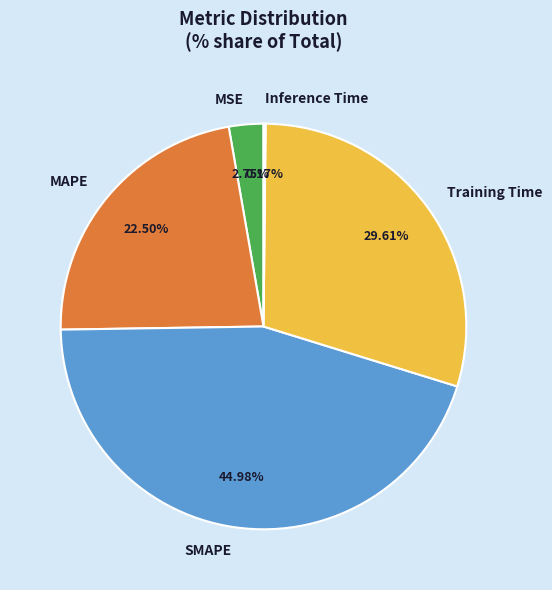

Does any single category account for the majority?

No